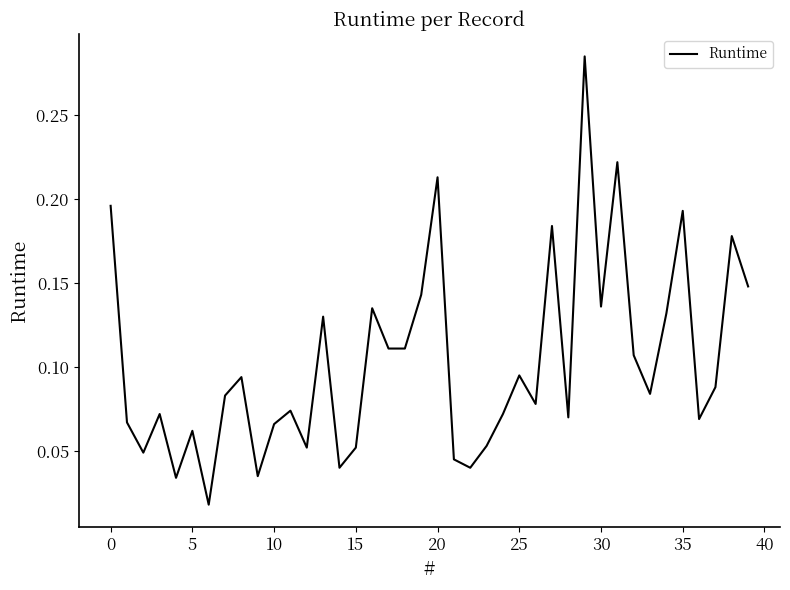

True or false: there are more than 2 points higher than both neighbors.

True